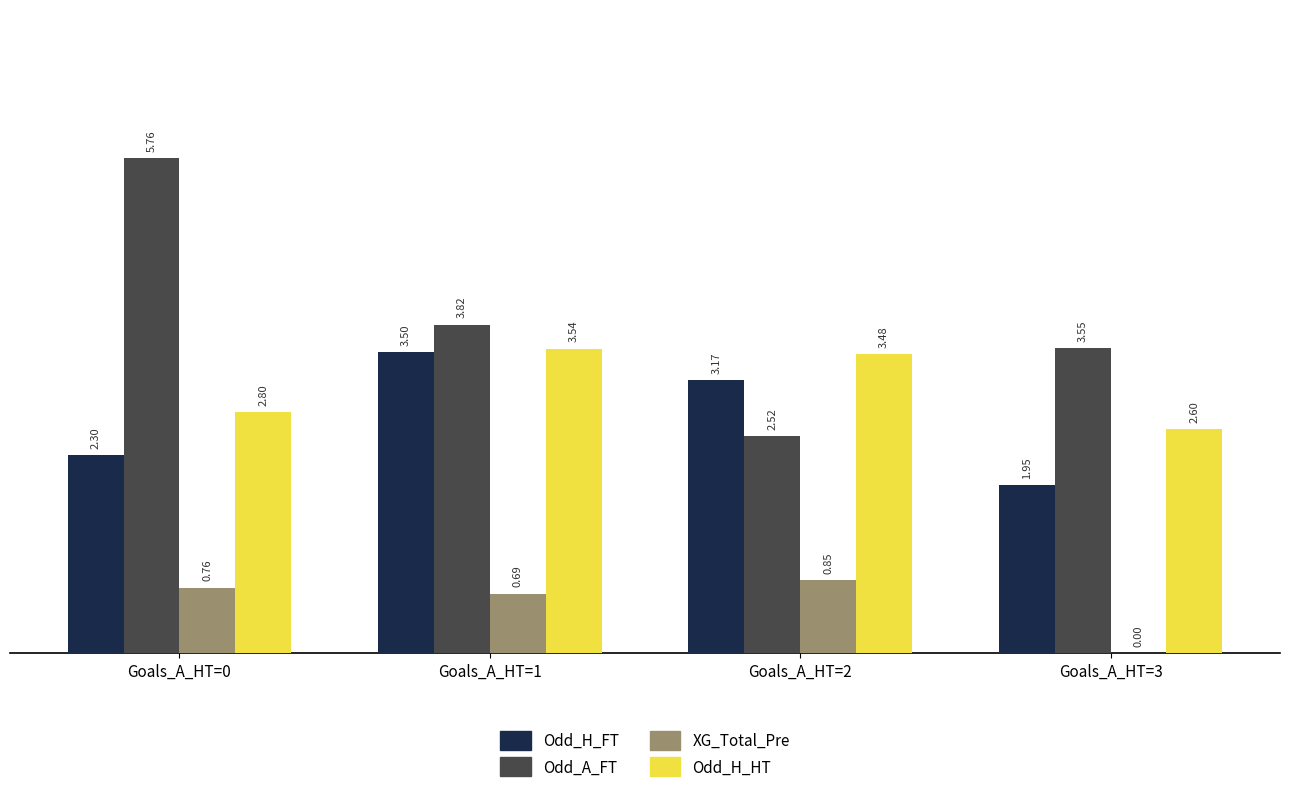

What is the sum of the Odd_A_FT values at Goals_A_HT=1 and Goals_A_HT=0?

9.6